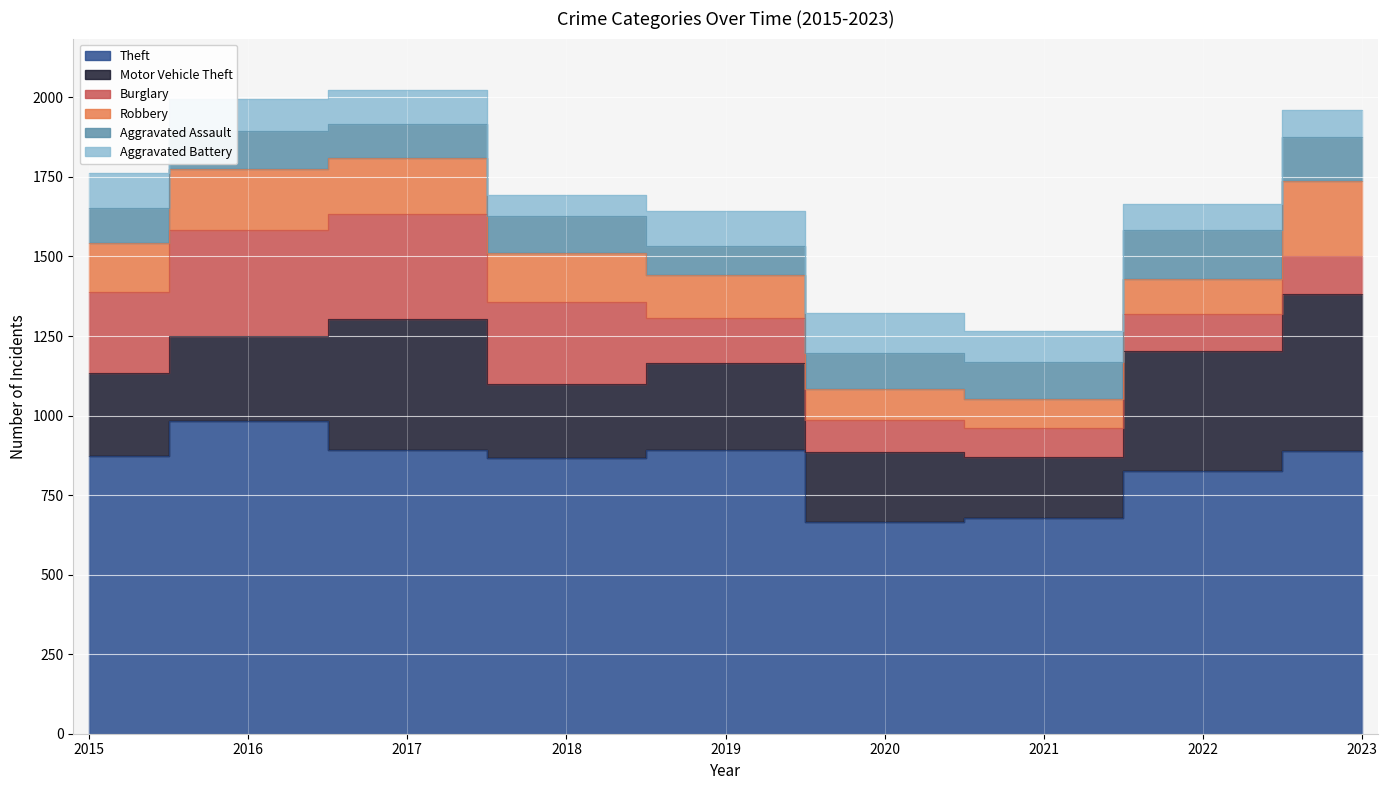

Reading left to right, what are all the values shown in this chart?

Theft: 2015=874	2016=984	2017=892	2018=868	2019=891	2020=666	2021=678	2022=827	2023=890
Motor Vehicle Theft: 2015=261	2016=265	2017=411	2018=231	2019=273	2020=221	2021=193	2022=376	2023=491
Burglary: 2015=254	2016=333	2017=329	2018=257	2019=143	2020=100	2021=90	2022=116	2023=122
Robbery: 2015=154	2016=194	2017=178	2018=155	2019=135	2020=97	2021=91	2022=111	2023=234
Aggravated Assault: 2015=110	2016=118	2017=105	2018=115	2019=92	2020=113	2021=115	2022=154	2023=140
Aggravated Battery: 2015=108	2016=102	2017=108	2018=67	2019=108	2020=125	2021=100	2022=81	2023=84